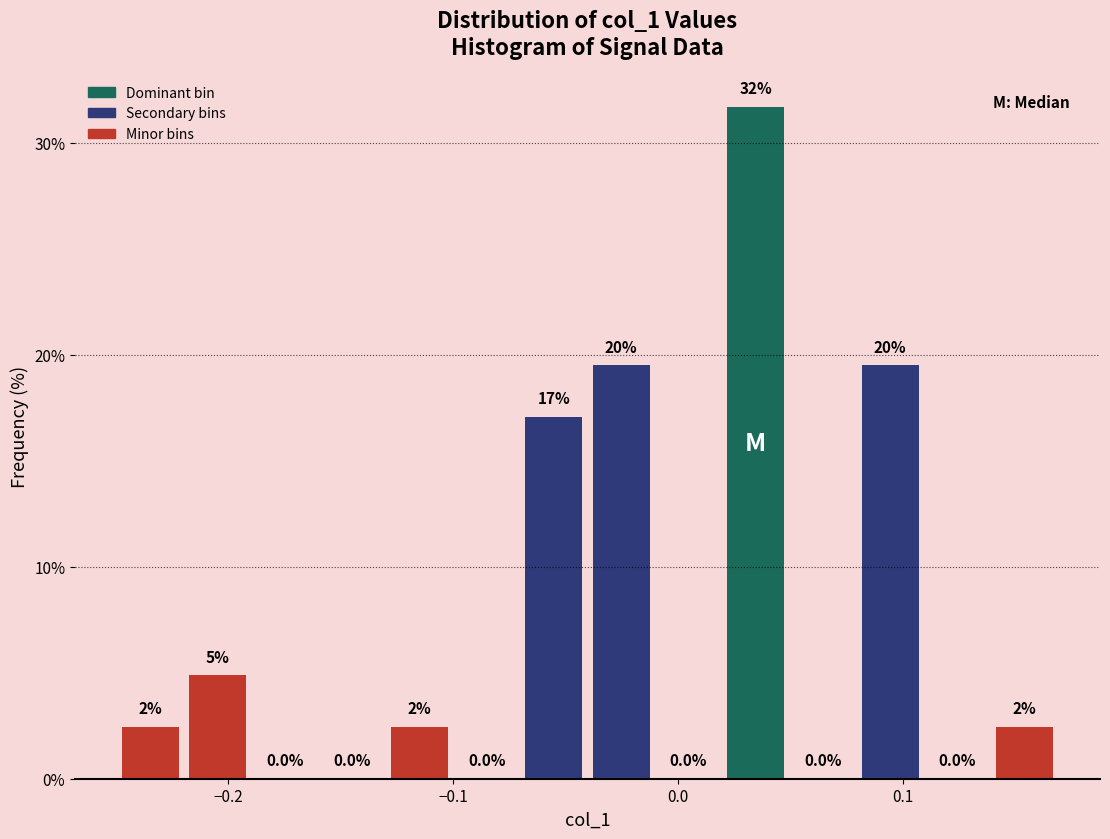

Read against the x-axis, roughly where is the centre of the tallest bar?

0.03